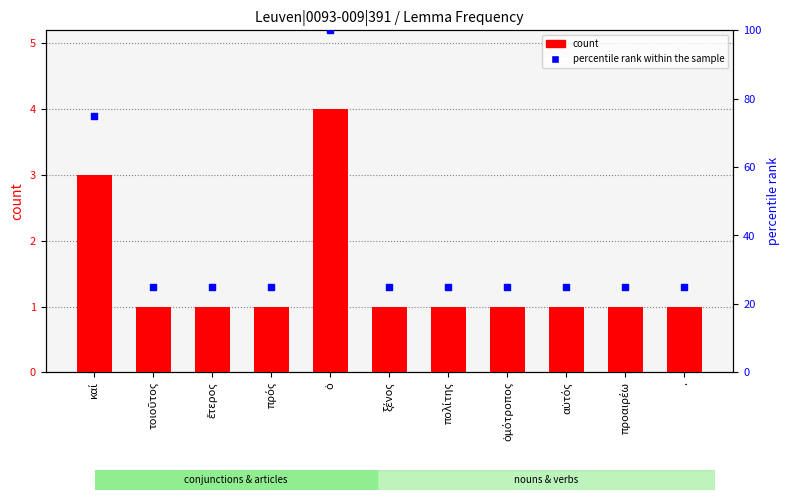

Which series has the largest total across all categories?

percentile rank within the sample